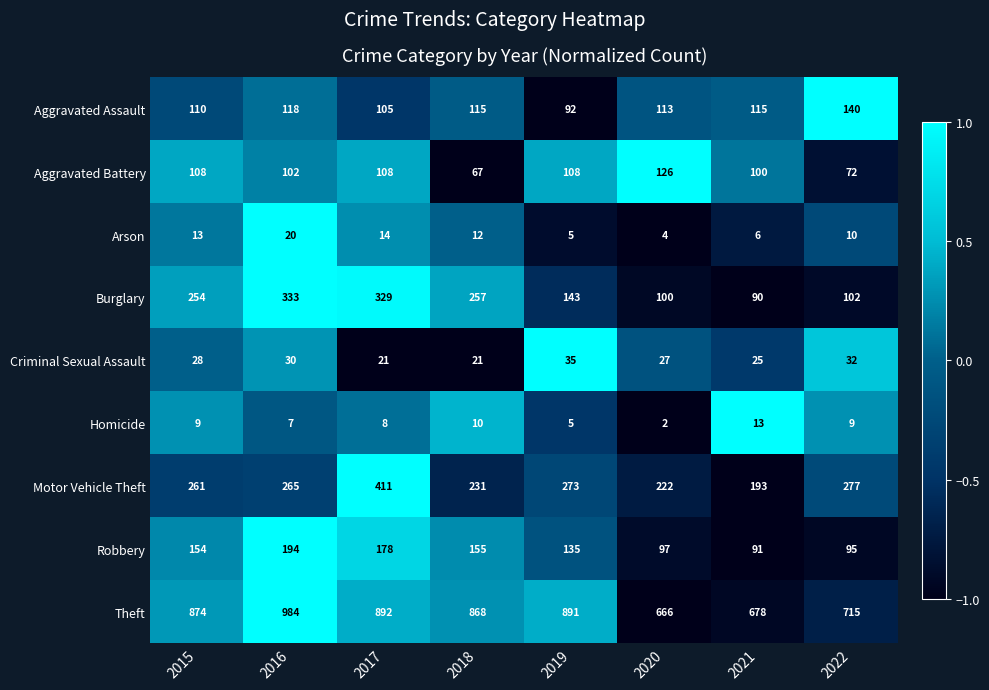

What is the difference between the maximum and minimum values in the Robbery series?

103